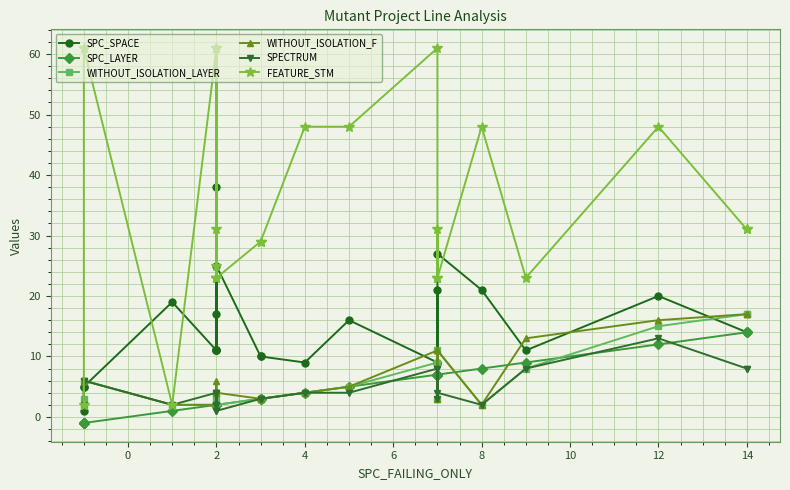

What is the difference between the highest and lowest values at 12?

37